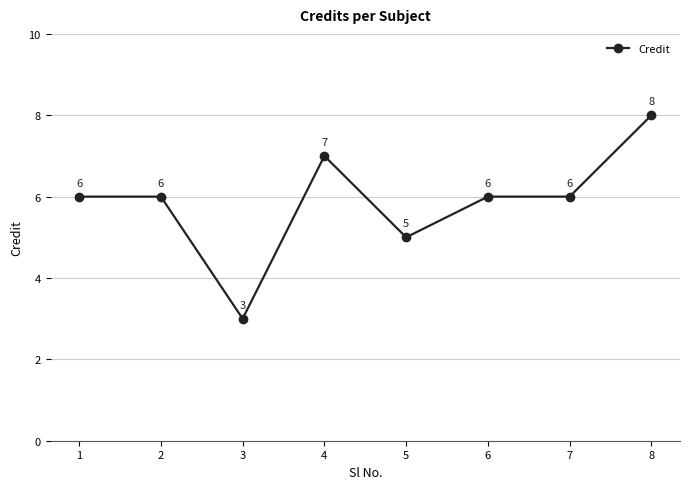

At which category does the data reach its first local valley?

3